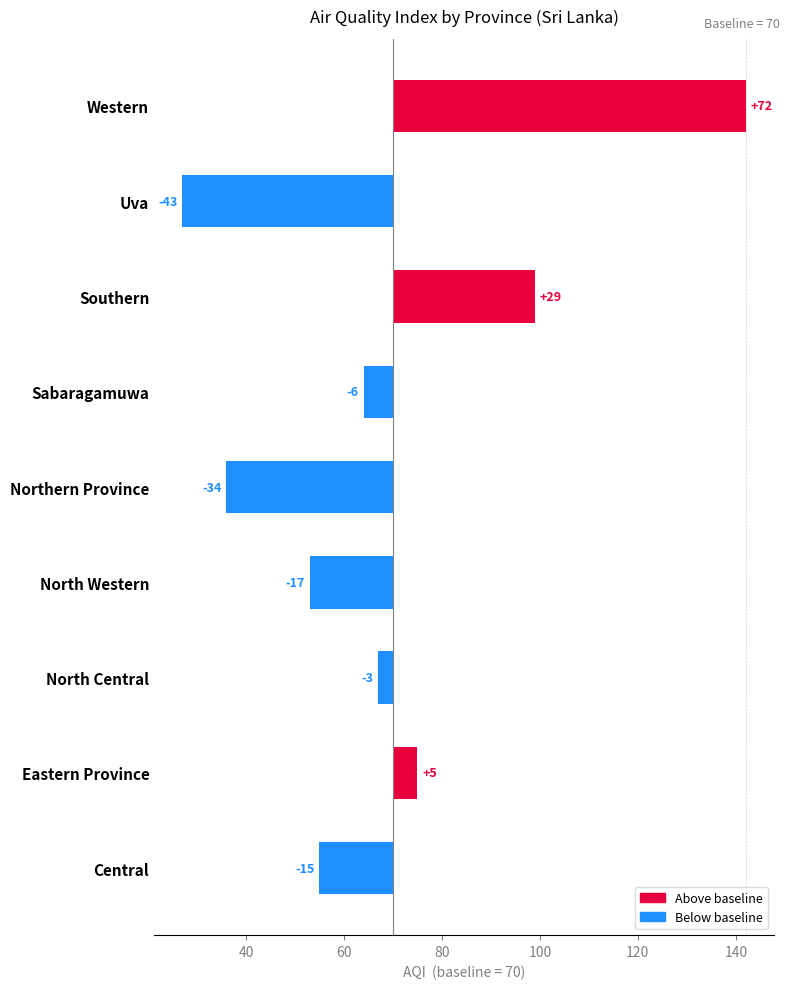

True or false: the data shows 72 at Western.

True